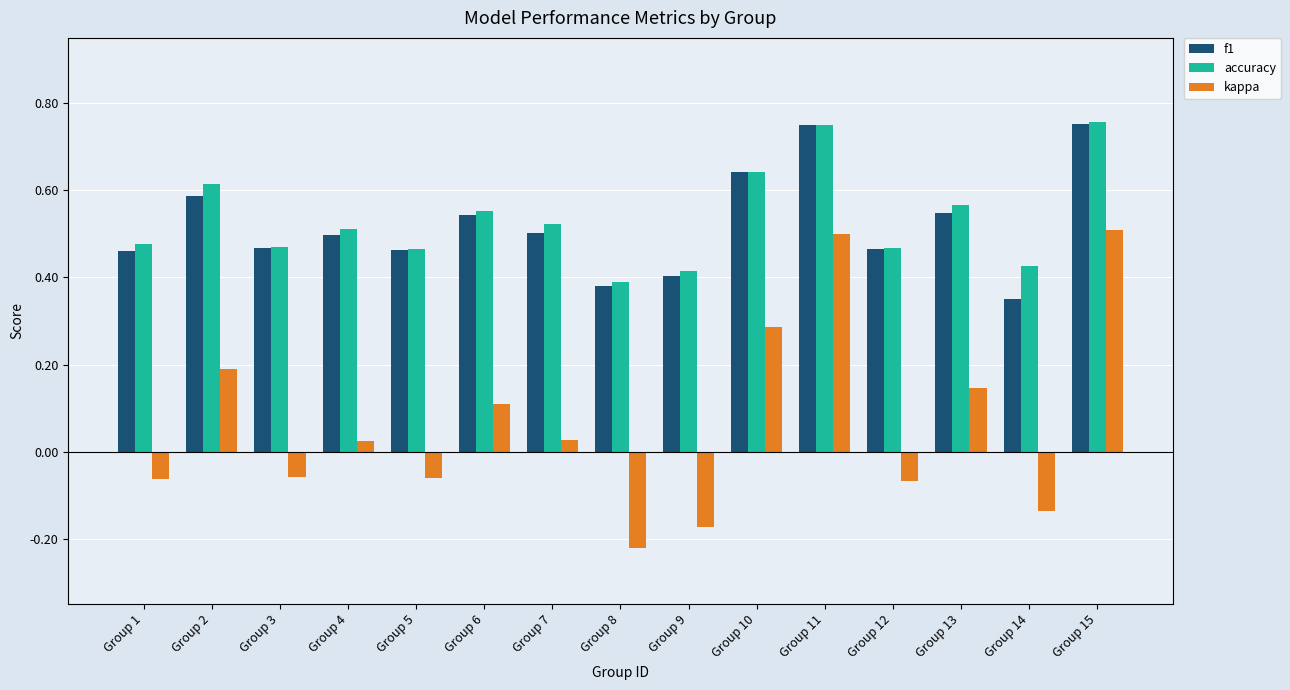

What is the difference between the maximum and minimum values in the kappa series?

0.7